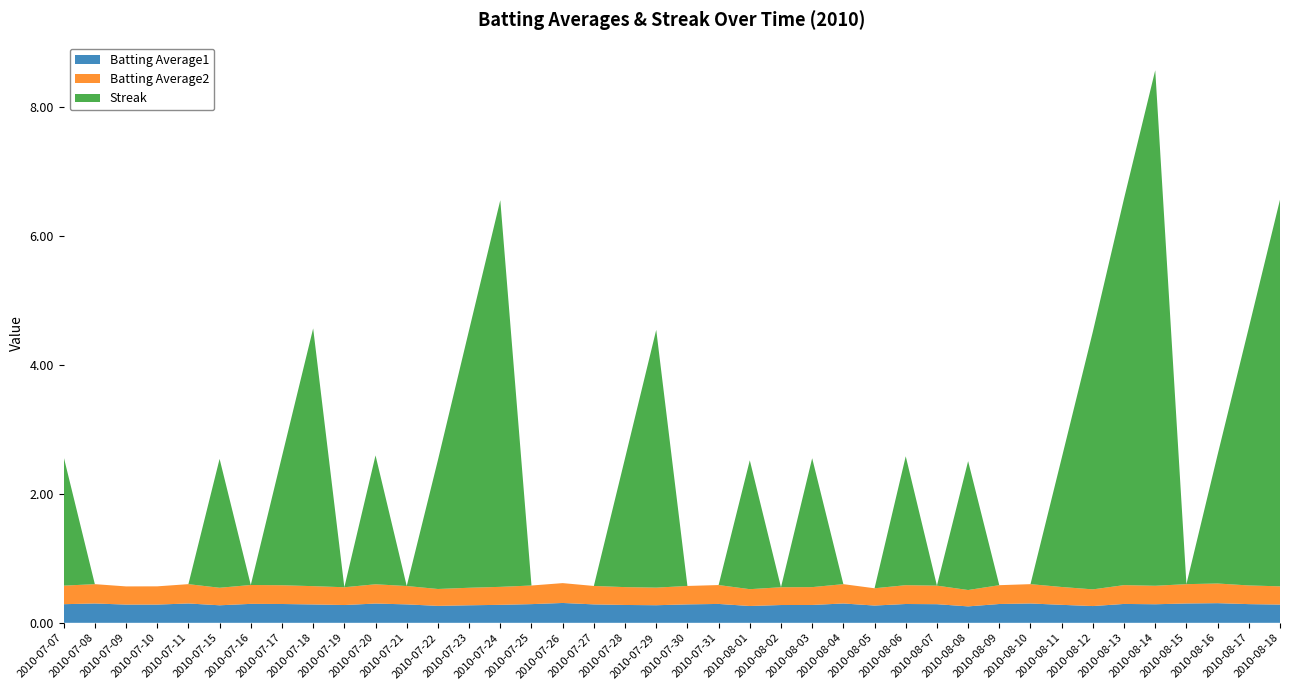

Reading left to right, what are all the values shown in this chart?

Batting Average1: 0.3	0.3	0.3	0.3	0.3	0.3	0.3	0.3	0.3	0.3	0.3	0.3	0.3	0.3	0.3	0.3	0.3	0.3	0.3	0.3	0.3	0.3	0.3	0.3	0.3	0.3	0.3	0.3	0.3	0.3	0.3	0.3	0.3	0.3	0.3	0.3	0.3	0.3	0.3	0.3
Batting Average2: 0.3	0.3	0.3	0.3	0.3	0.3	0.3	0.3	0.3	0.3	0.3	0.3	0.3	0.3	0.3	0.3	0.3	0.3	0.3	0.3	0.3	0.3	0.3	0.3	0.3	0.3	0.3	0.3	0.3	0.3	0.3	0.3	0.3	0.3	0.3	0.3	0.3	0.3	0.3	0.3
Streak: 2.0	0.0	0.0	0.0	0.0	2.0	0.0	2.0	4.0	0.0	2.0	0.0	2.0	4.0	6.0	0.0	0.0	0.0	2.0	4.0	0.0	0.0	2.0	0.0	2.0	0.0	0.0	2.0	0.0	2.0	0.0	0.0	2.0	4.0	6.0	8.0	0.0	2.0	4.0	6.0